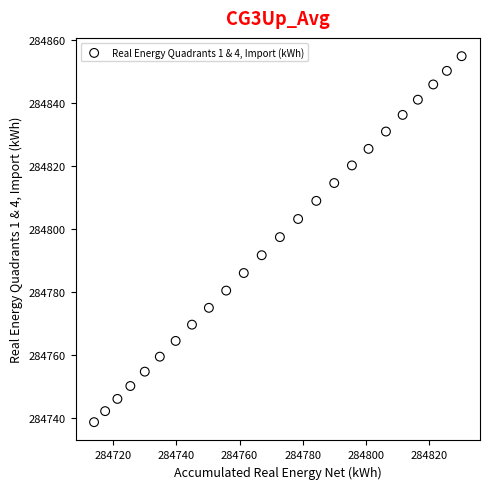

What Y value in the scatter plot is closest to 284796?

284797.5